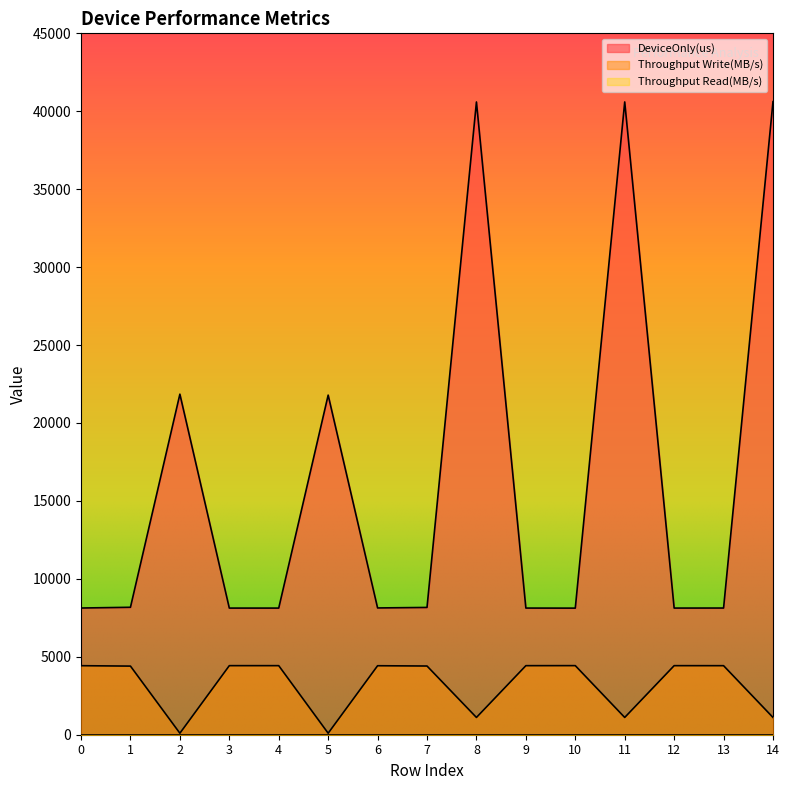

In Throughput Write(MB/s), how many points are higher than both neighbors (excluding endpoints)?

4